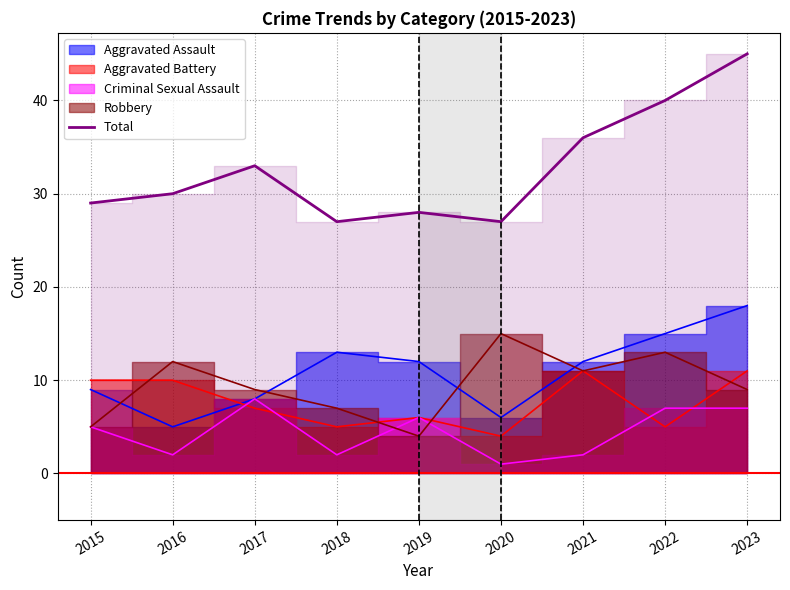

What is the maximum value shown in the chart?

45